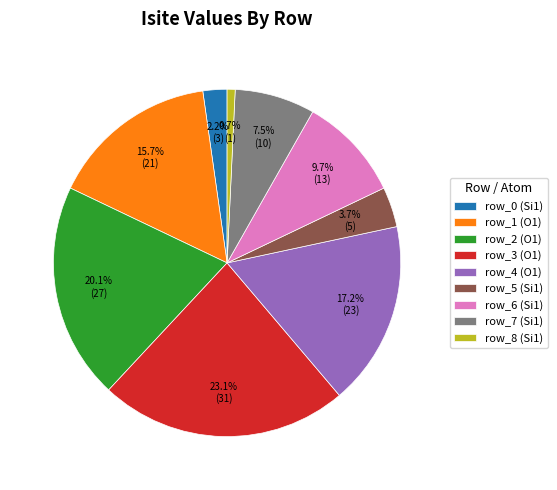

The row_4 (O1) slice represents 17% of the pie. True or false?

True